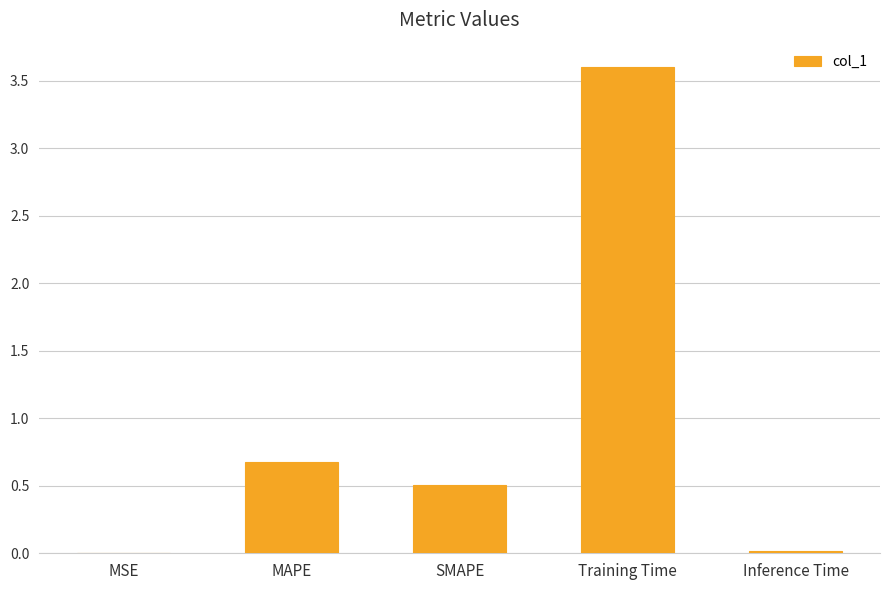

At which category does the chart reach its peak across all series?

Training Time